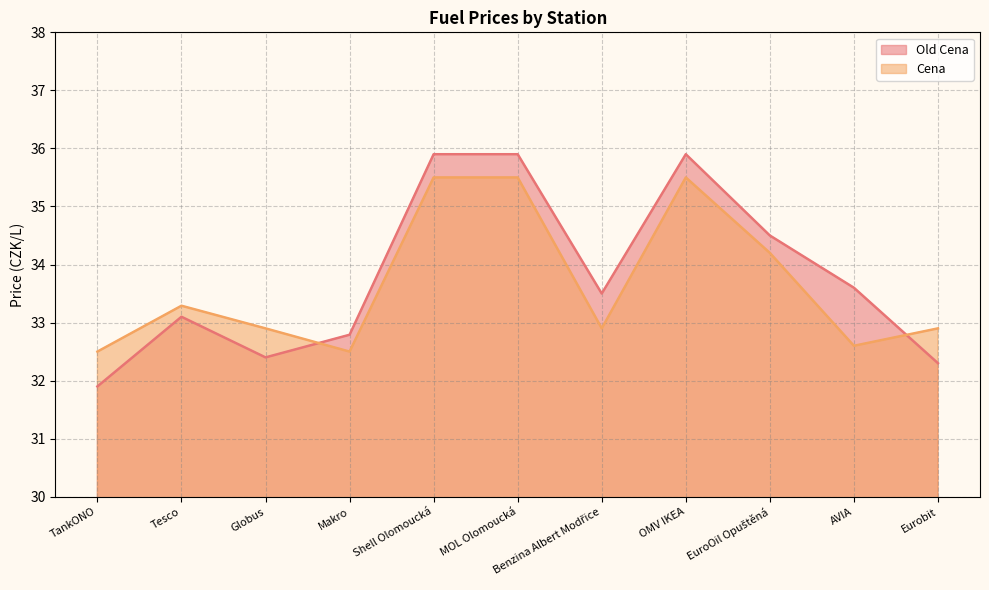

What is the total value across all series at EuroOil Opuštěná?

68.7